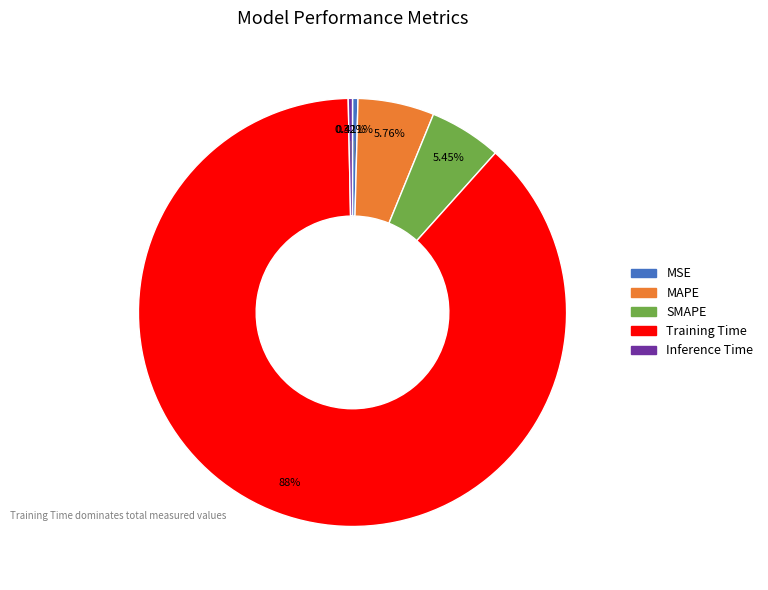

Is there any slice that represents more than half of the pie?

Yes